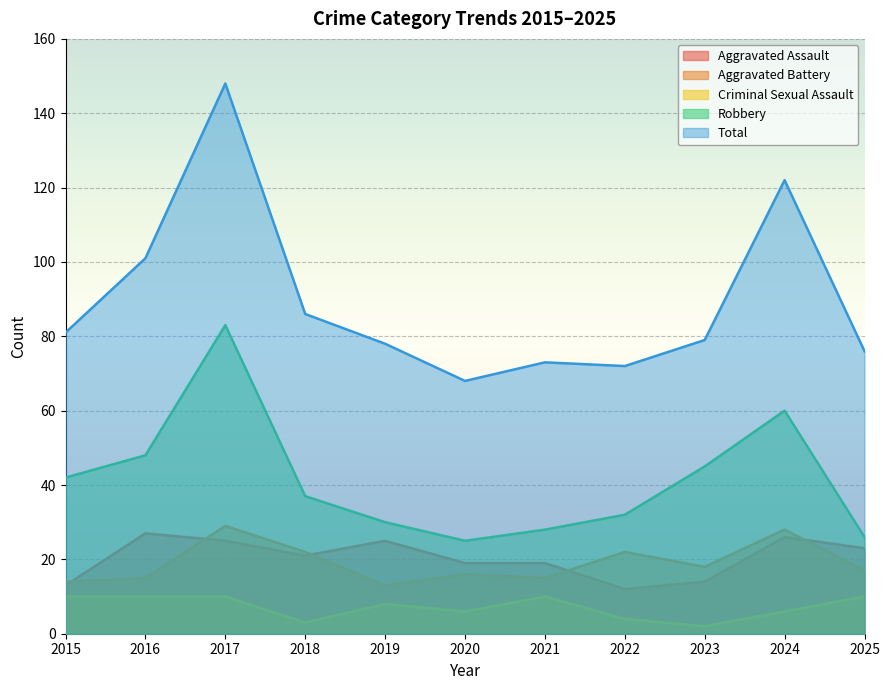

Is it true that Criminal Sexual Assault equals 17 at 2016?

False